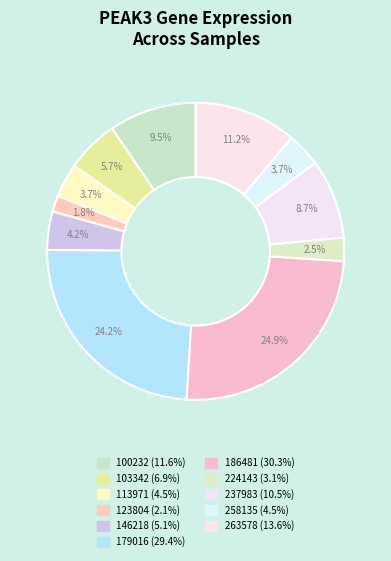

Is 224143 the majority of the pie?

No